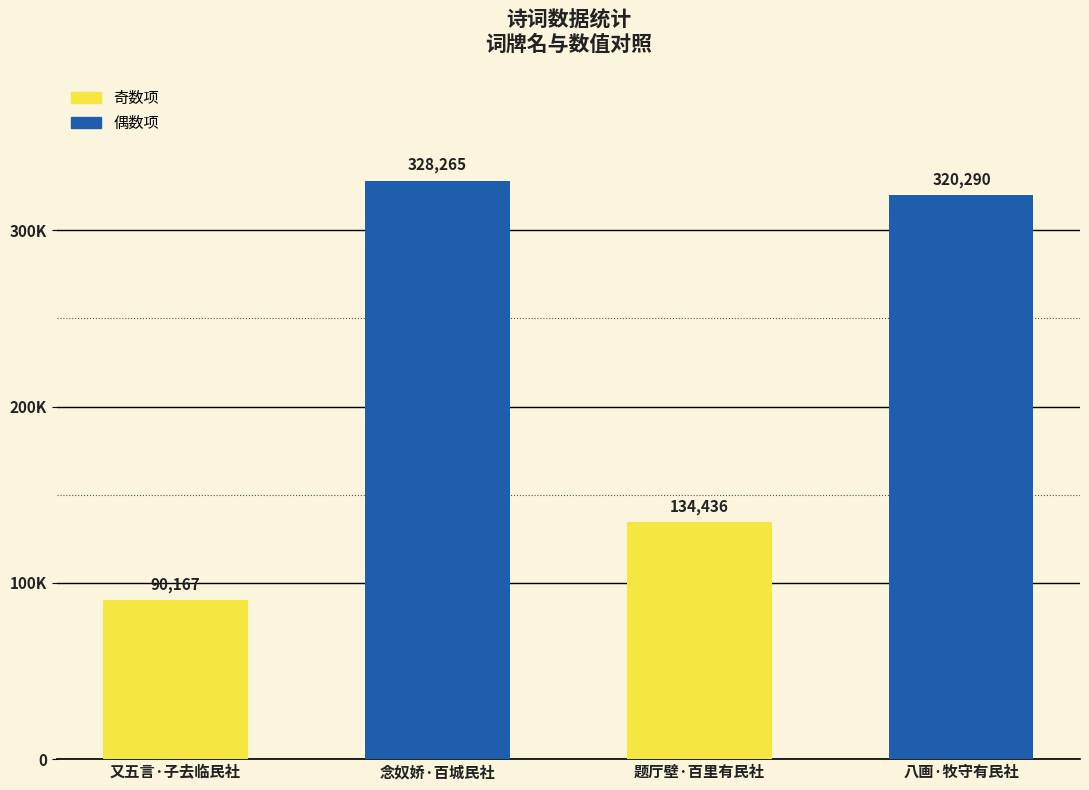

Does the chart contain any negative values?

No